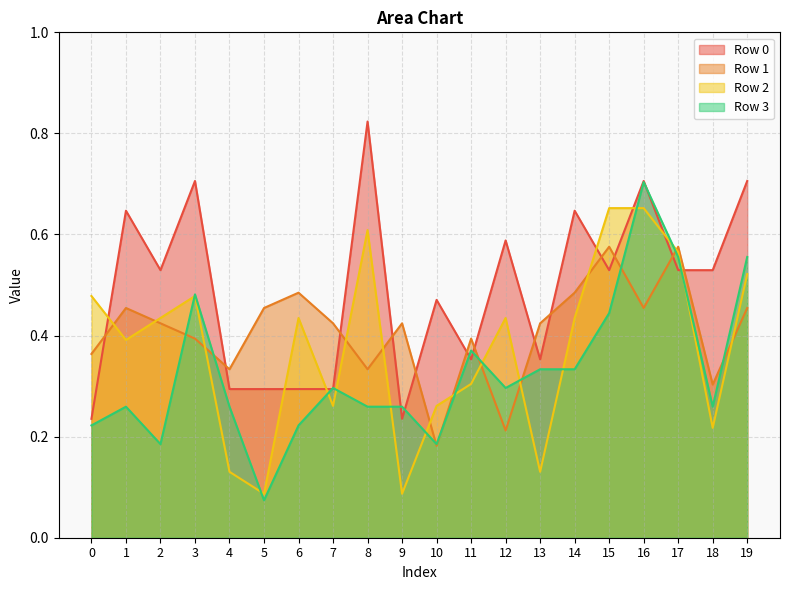

What is the difference between the second highest and second lowest values in the Row 3 series?

0.4